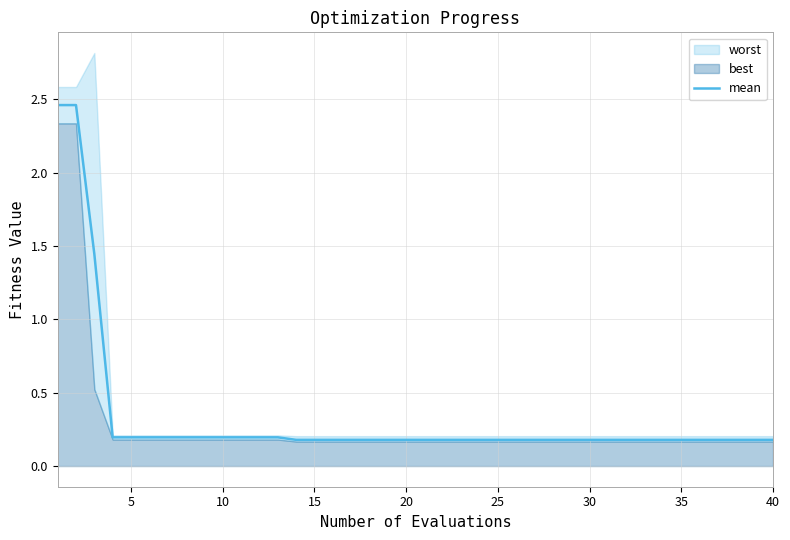

True or false: the data shows 0.2 at 35.

True